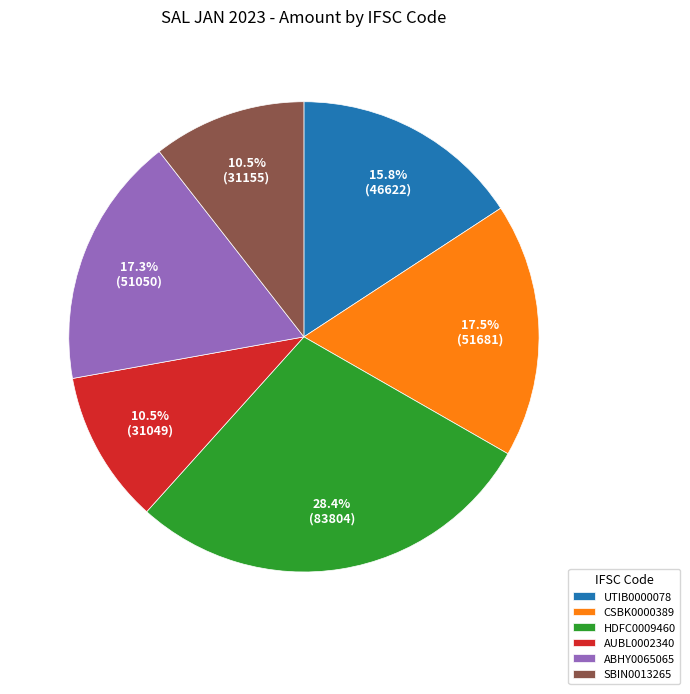

To the nearest percent, what is the difference between the HDFC0009460 and CSBK0000389 slice percentages?

11%